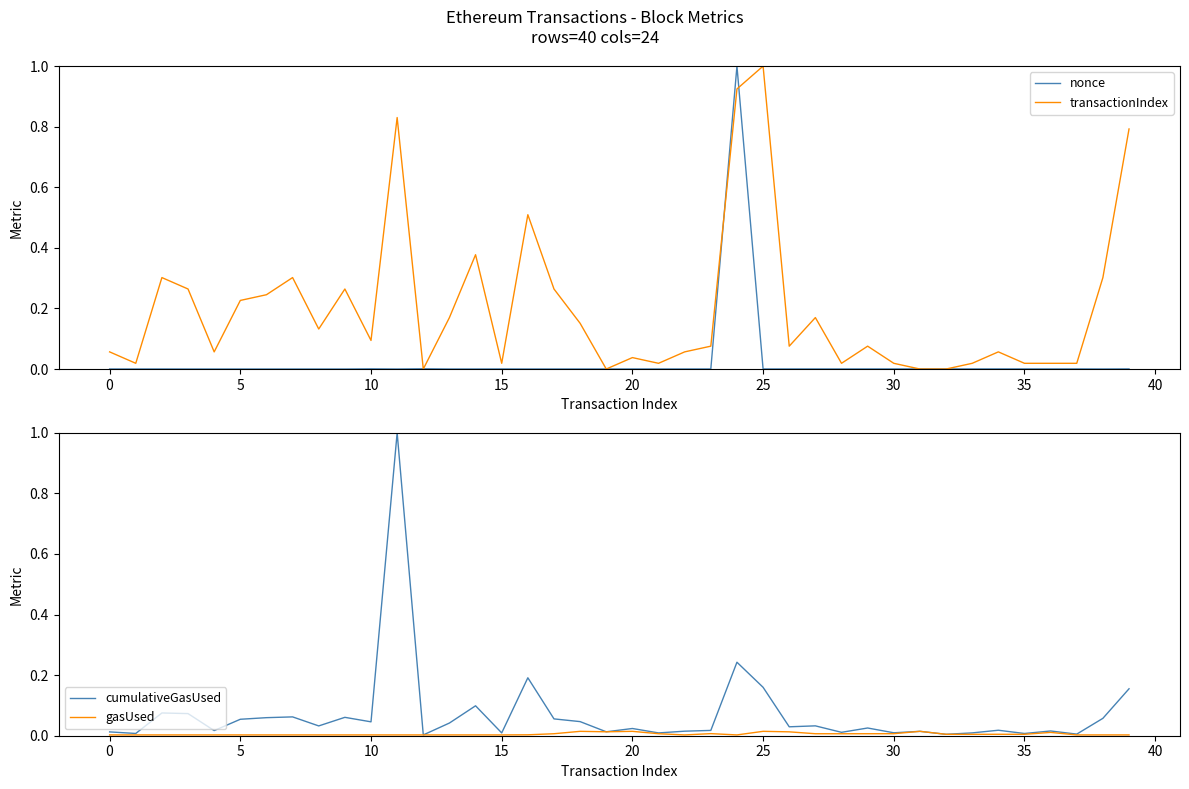

Is it true that gasUsed equals 0.0 at 5?

True